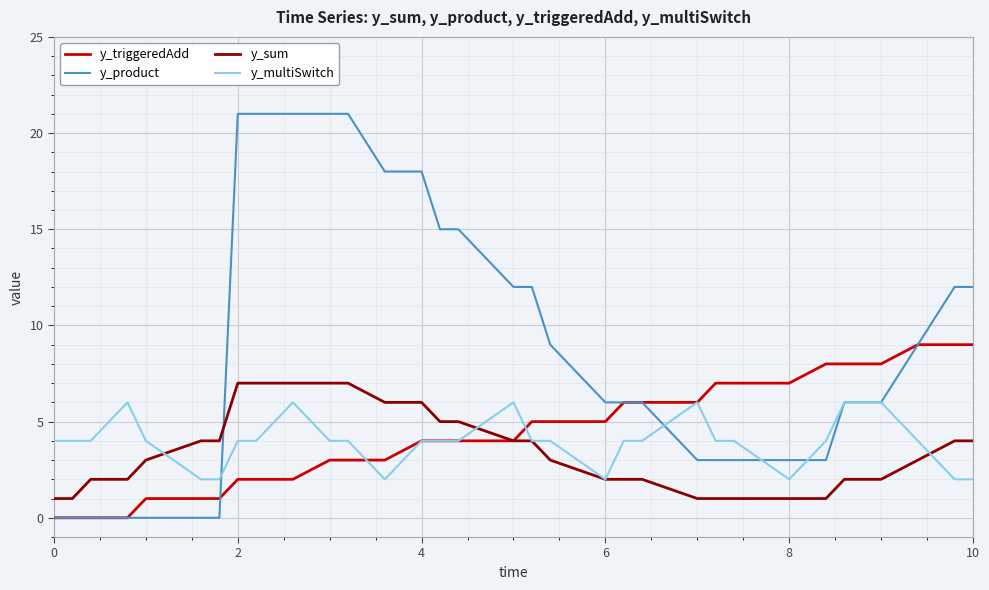

What is the maximum value for y_product?

21